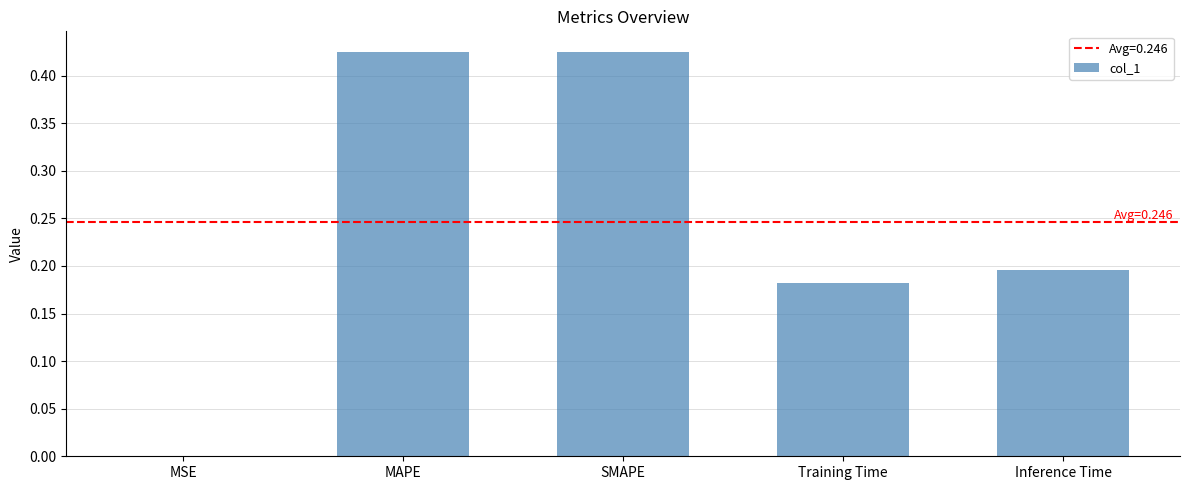

What is the sum of all values?

1.2